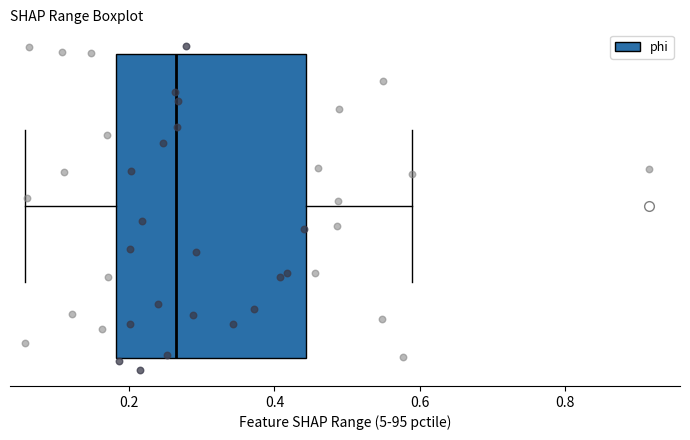

Transcribe this box plot: give where the median line is, the range the box spans, and where the two whiskers end, as read against the x-axis. The values are not printed on the chart, so give them approximately, as read against the axis.

median 0.26, box 0.18 to 0.44, whiskers 0.06 to 0.58